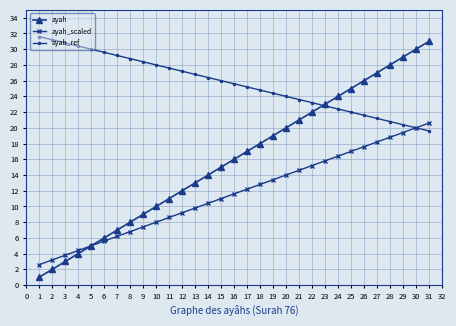

Which series has the largest total across all categories?

ayah_ref